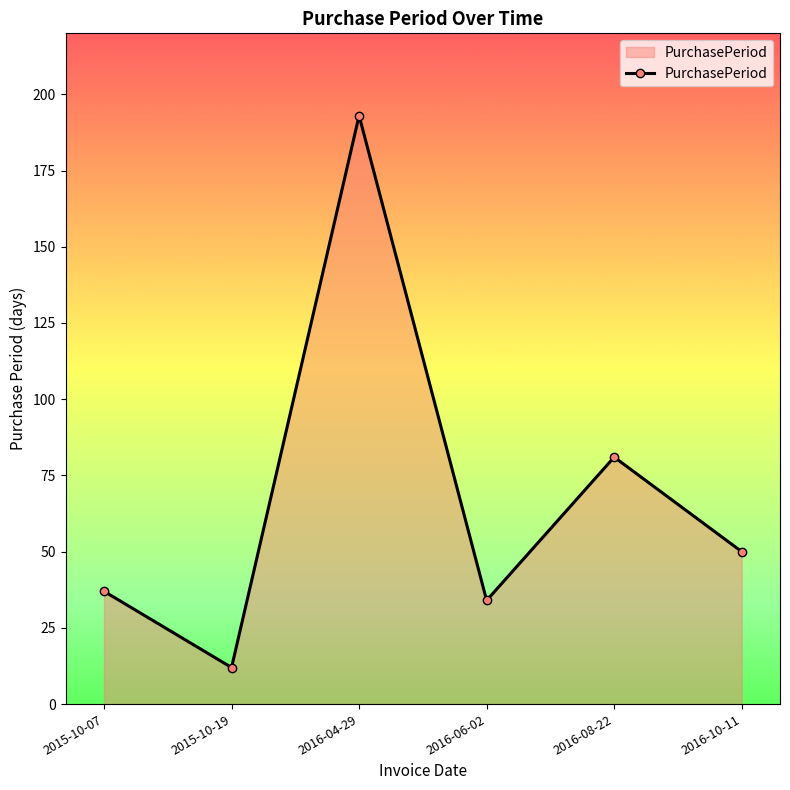

Rank the categories by value from highest to lowest.

2016-04-29, 2016-08-22, 2016-10-11, 2015-10-07, 2016-06-02, 2015-10-19